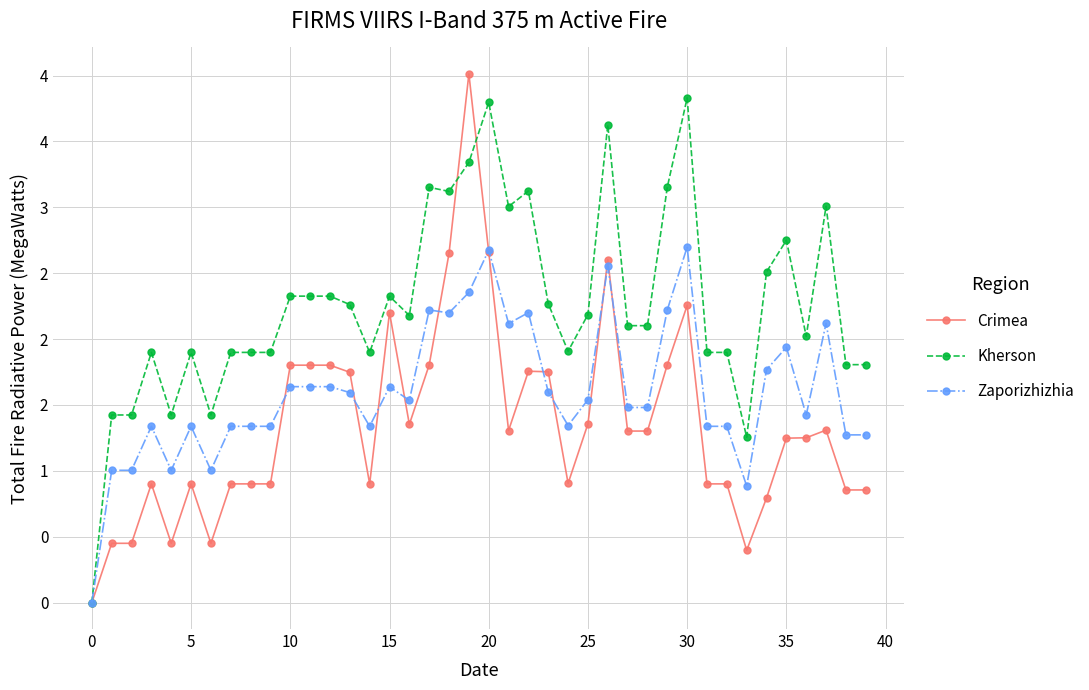

True or false: Crimea has more than 1 points higher than both neighbors.

True